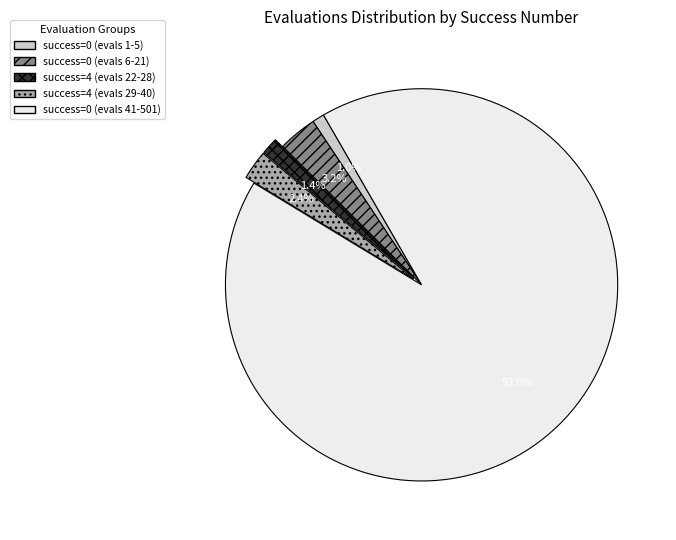

Is there a majority slice in this chart?

Yes